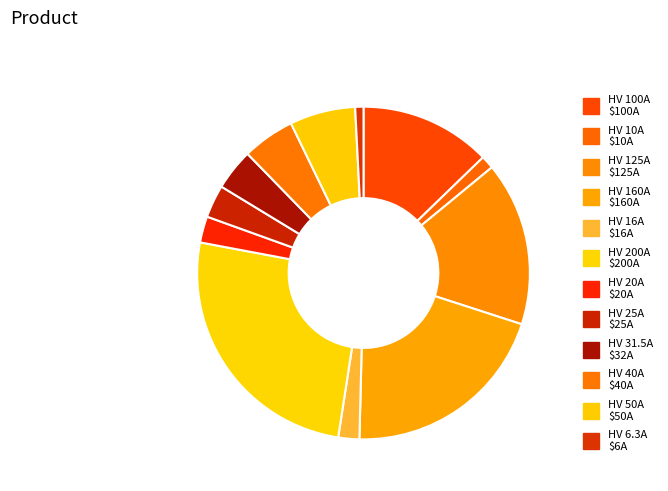

Does HV 50A represent more than half of the total?

No